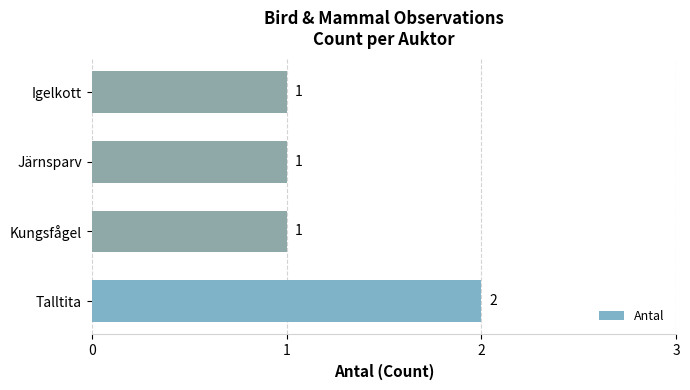

Is it true that the value at Talltita is 2?

True